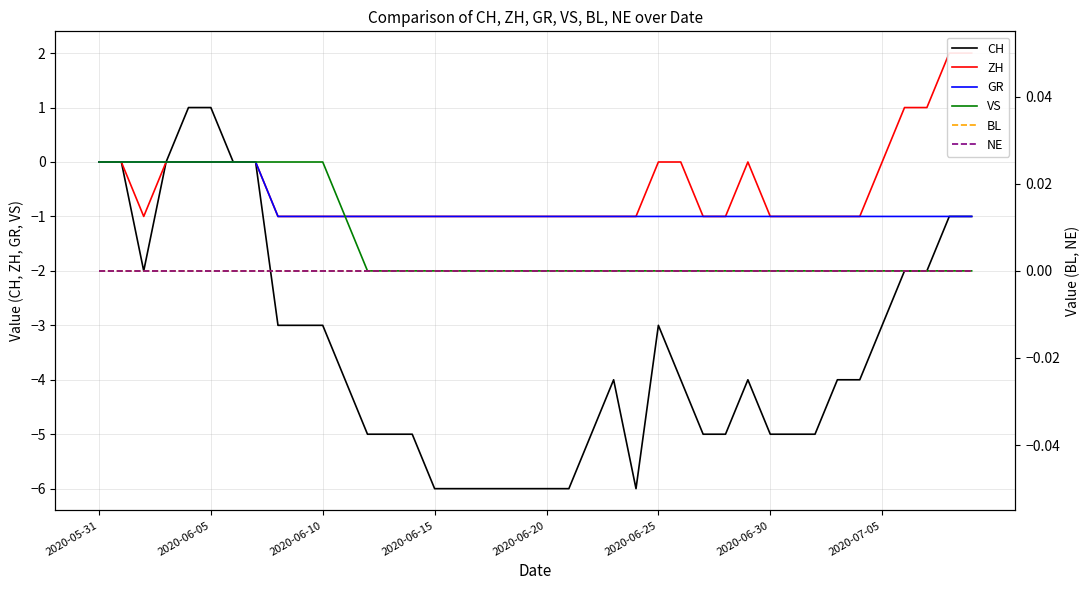

What is the value of the CH point at the 17th from the left?

-6